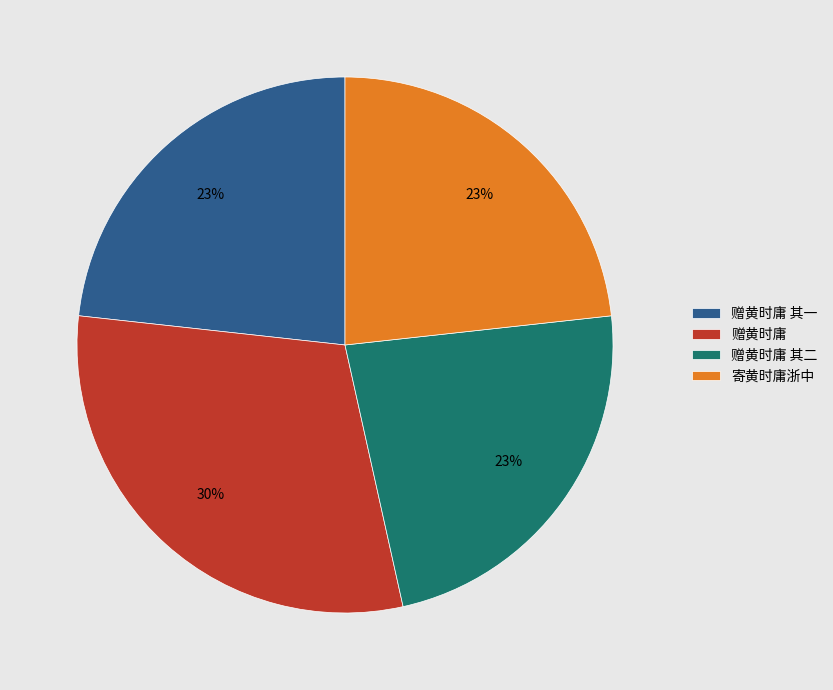

Is it true that 寄黄时庸浙中 is 12% of the pie?

False